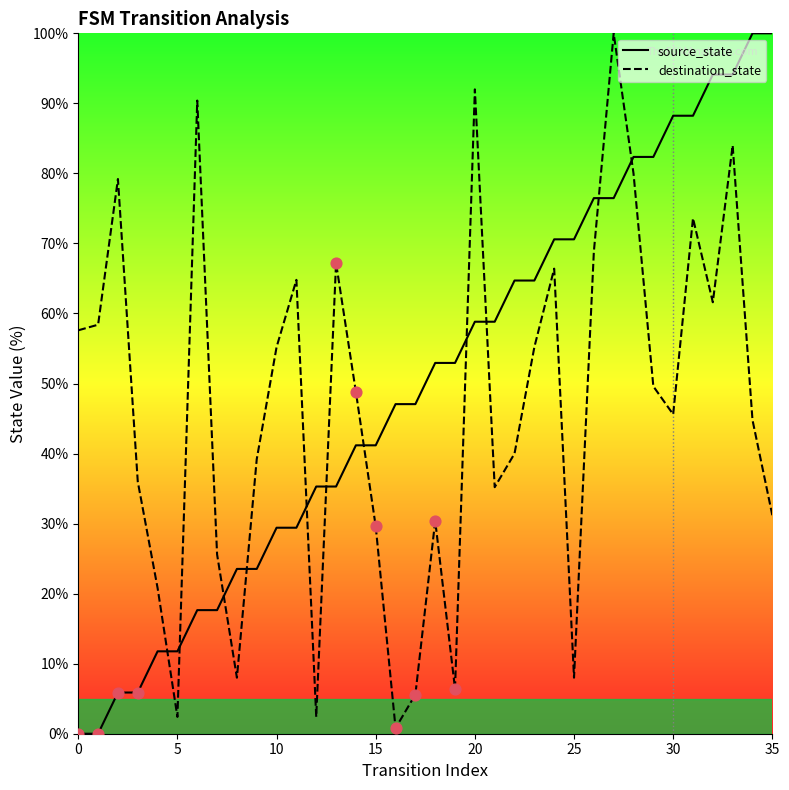

Which series ends up on top after the final intersection of destination_state and source_state?

source_state